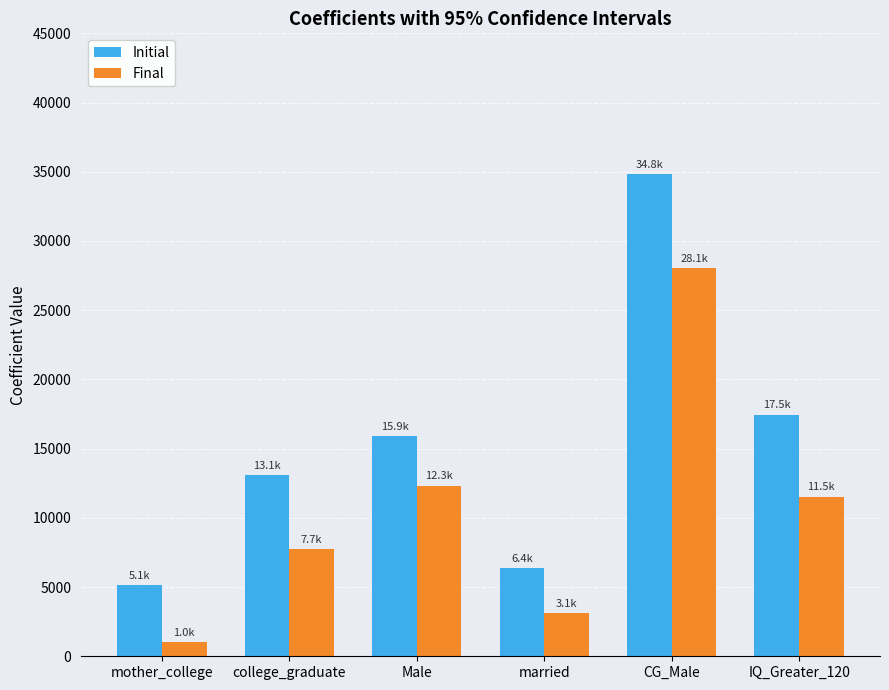

Which series has the largest range (max minus min)?

Initial